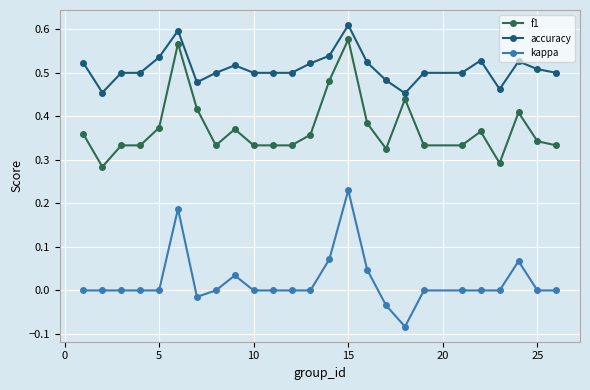

Which series has the largest total across all categories?

accuracy